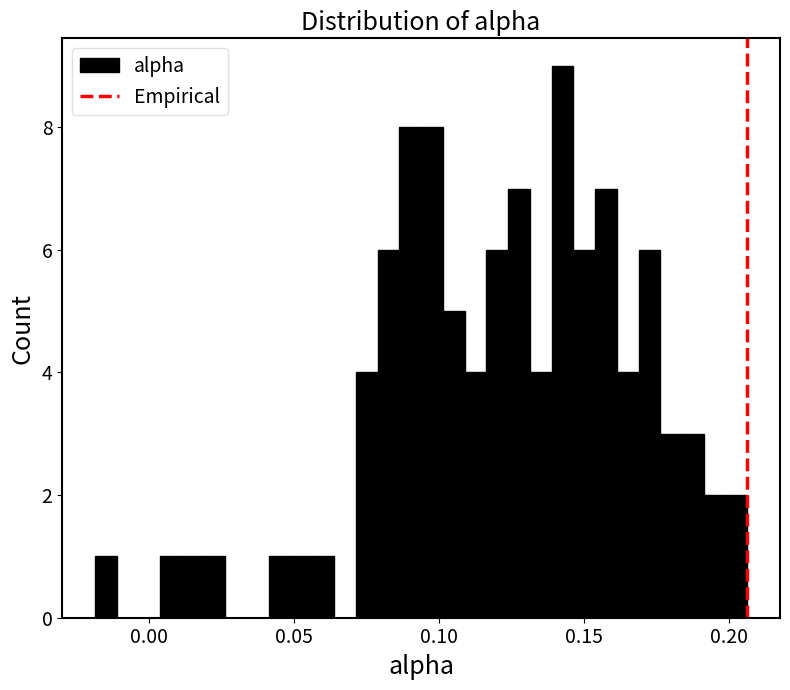

Read against the x-axis, roughly where is the centre of the tallest bar?

0.145